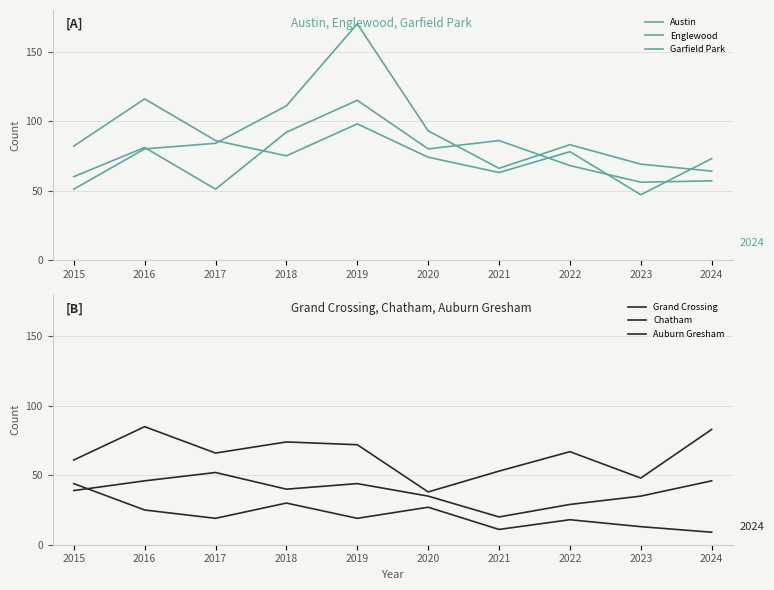

How many values in the Austin series exceed 80?

4